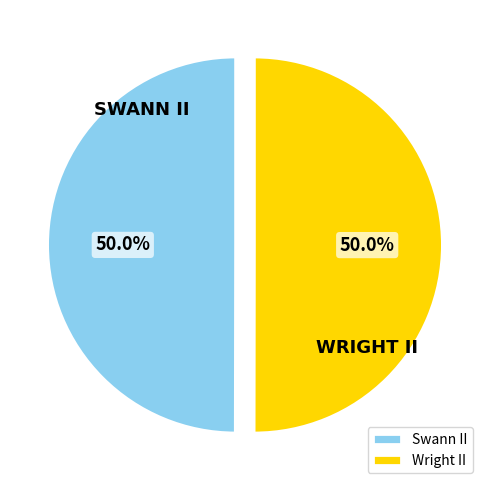

The Wright II slice represents 50% of the pie. True or false?

True